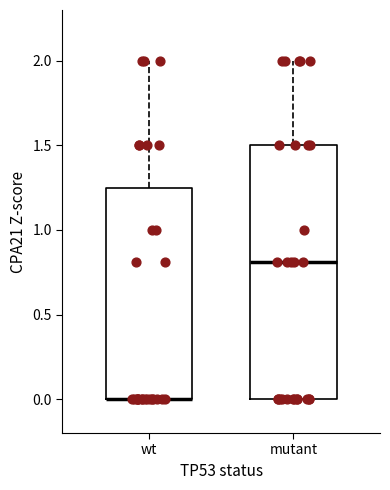

Which box is the tallest, from its lower edge to its upper edge?

mutant